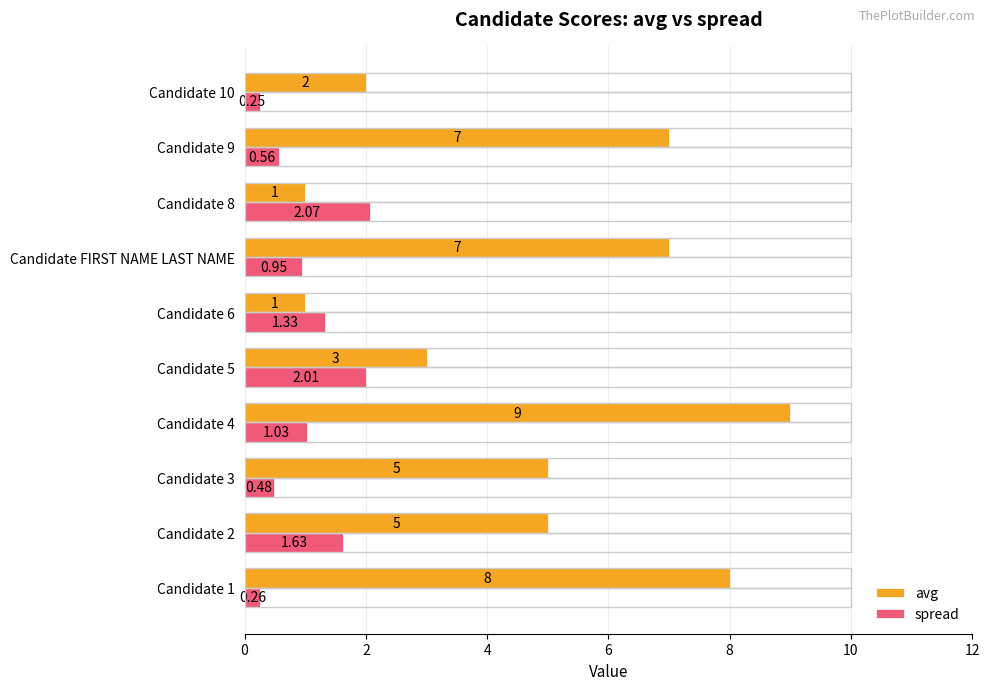

Between Candidate 9 and Candidate 10, which series saw the biggest shift?

avg